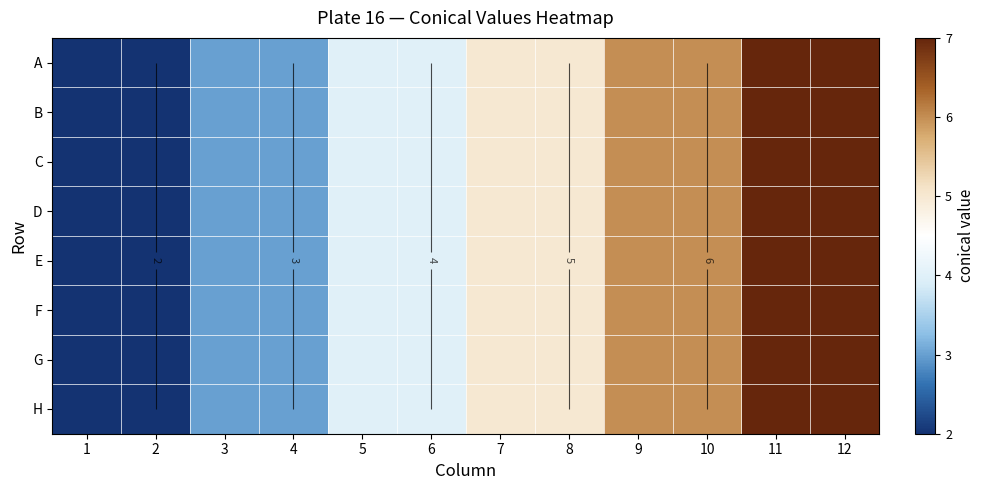

What is the difference between the C values at 1 and 5?

2